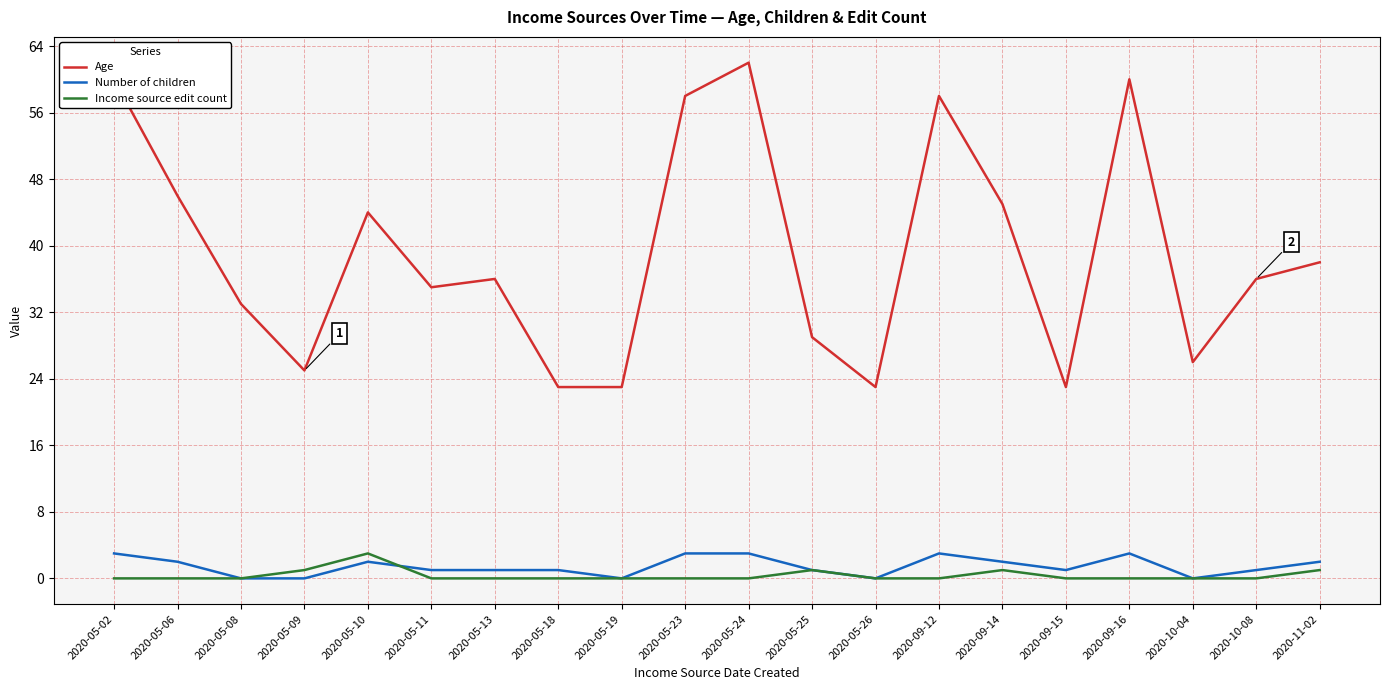

What is the difference between the Age values at 2020-05-06 and 2020-10-08?

10